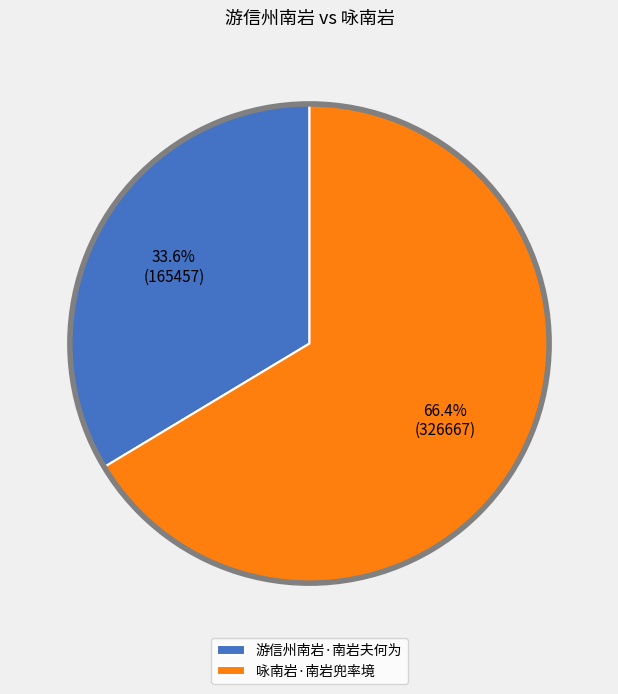

How many slices are in this pie chart?

2